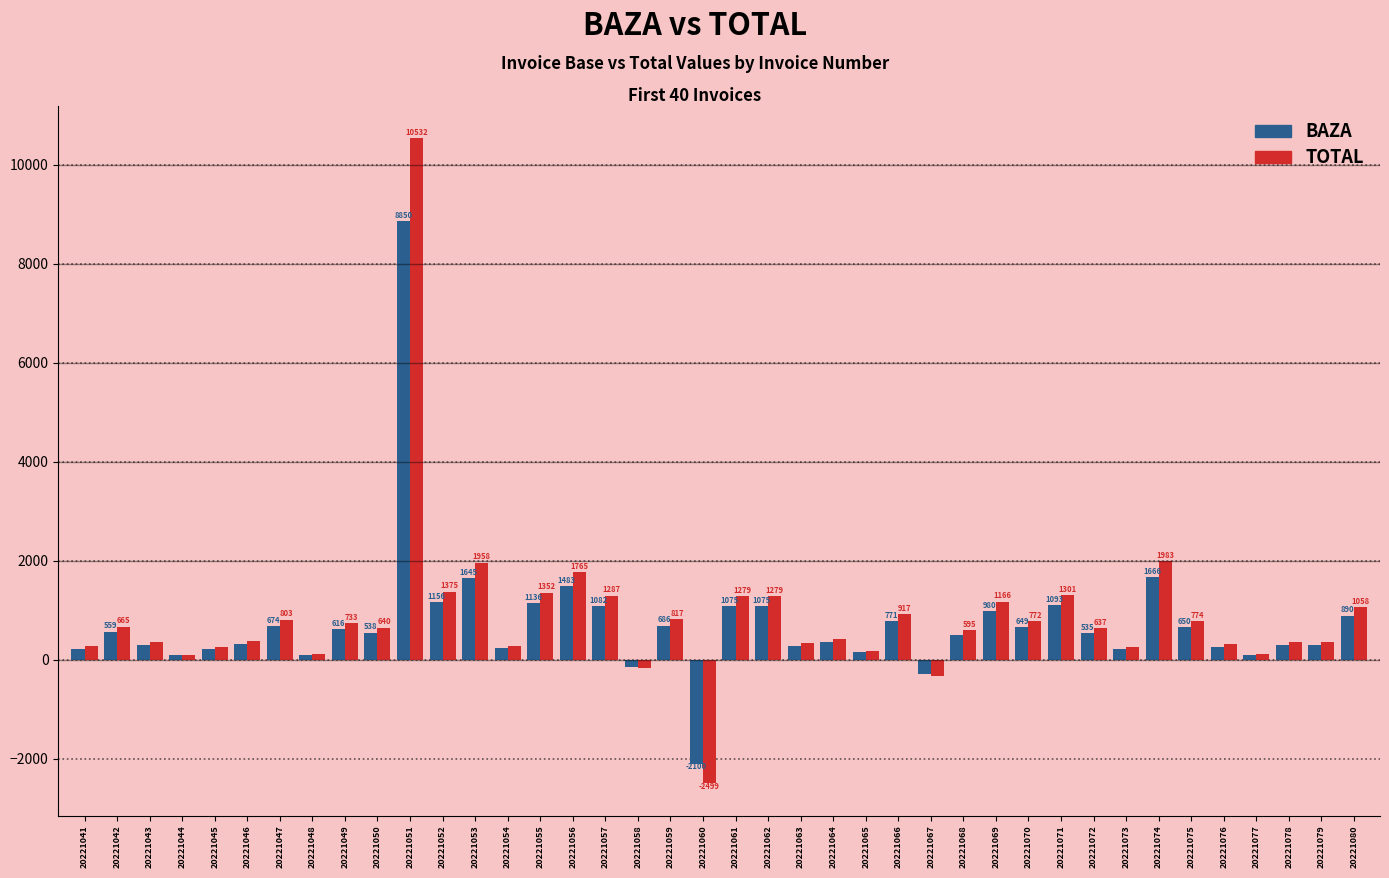

Between 20221070 and 20221074, which series saw the biggest shift?

TOTAL